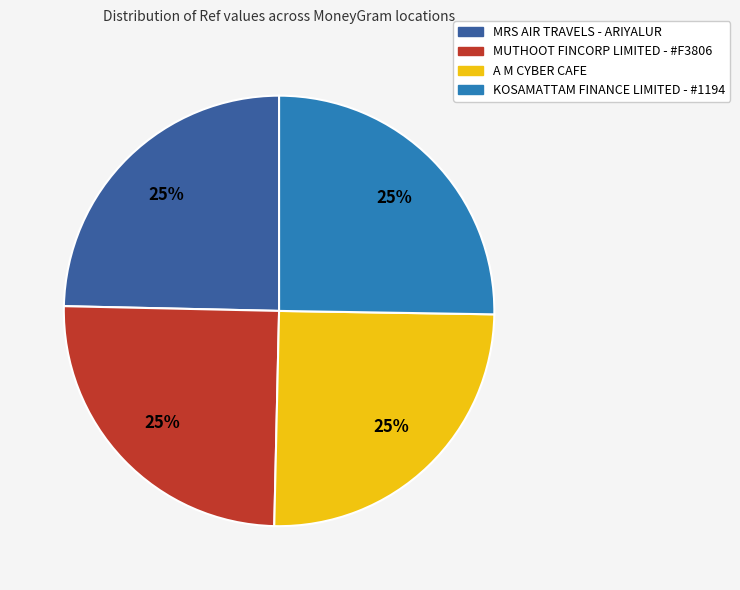

Approximately how many times larger is the value at KOSAMATTAM FINANCE LIMITED - #1194 compared to A M CYBER CAFE?

1.0